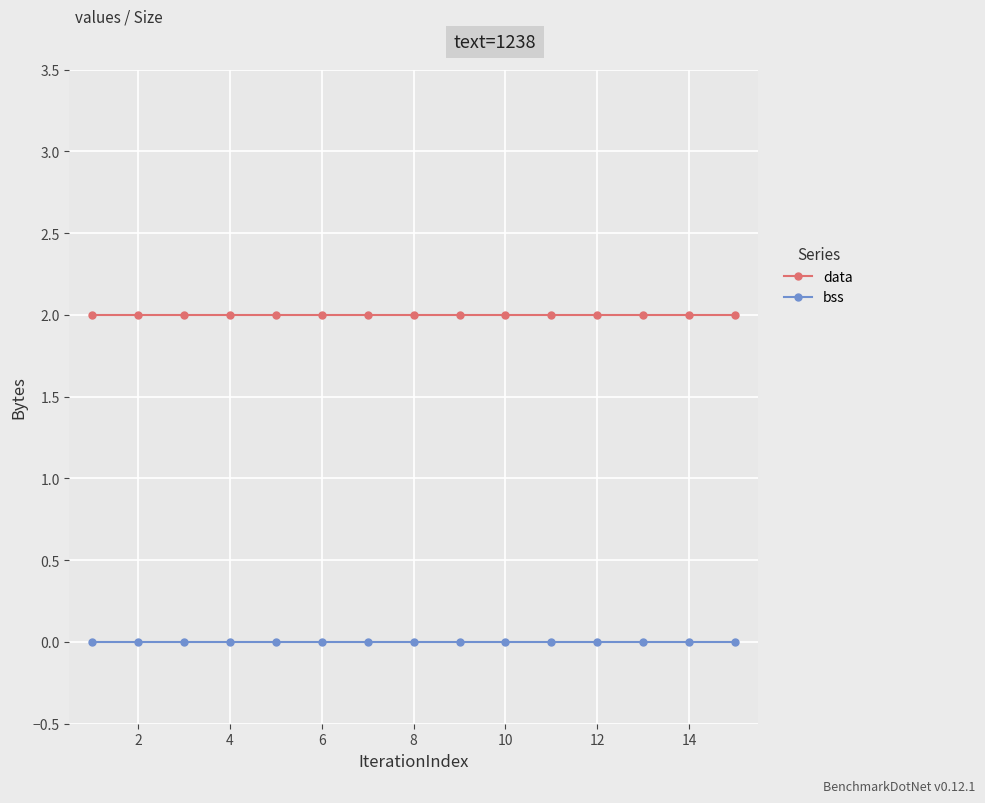

True or false: bss and data intersect in this chart.

False